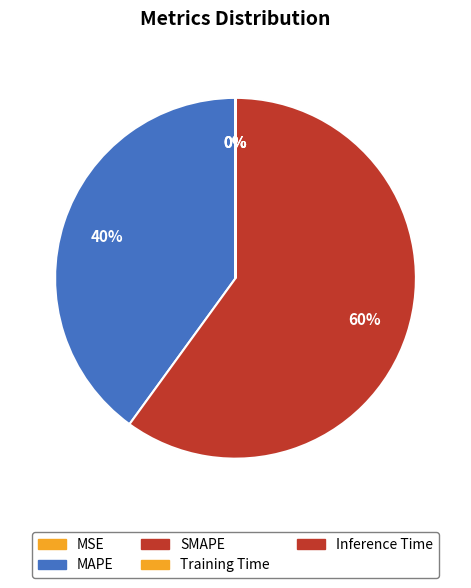

Between Training Time and MAPE, which is larger?

MAPE